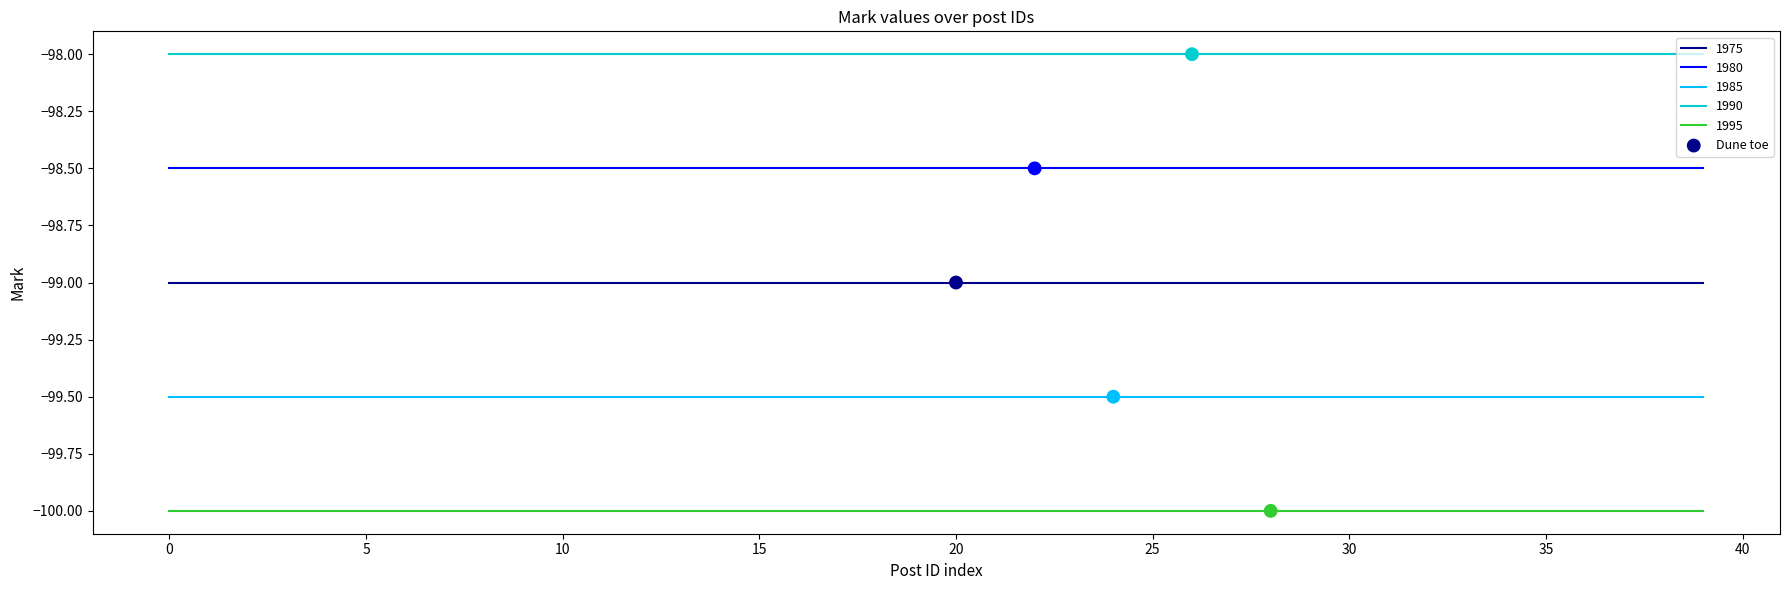

Rank the series by their average value, from highest to lowest.

1990, 1980, 1975, 1985, 1995